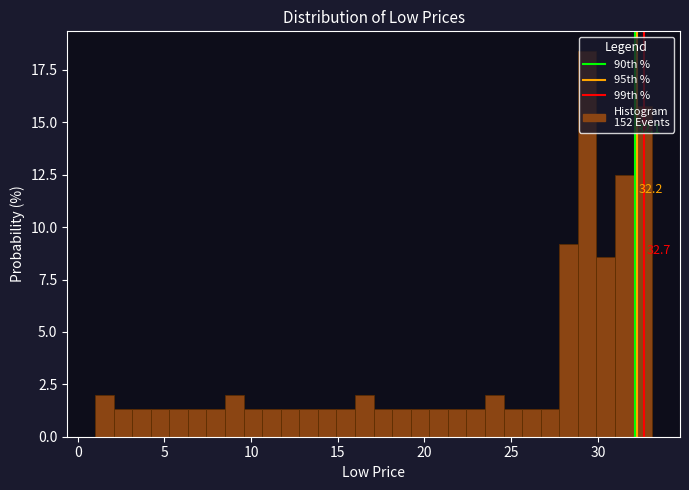

Around what value on the x-axis is the tallest bar? Give the approximate position of its centre, as read against the axis.

29.5